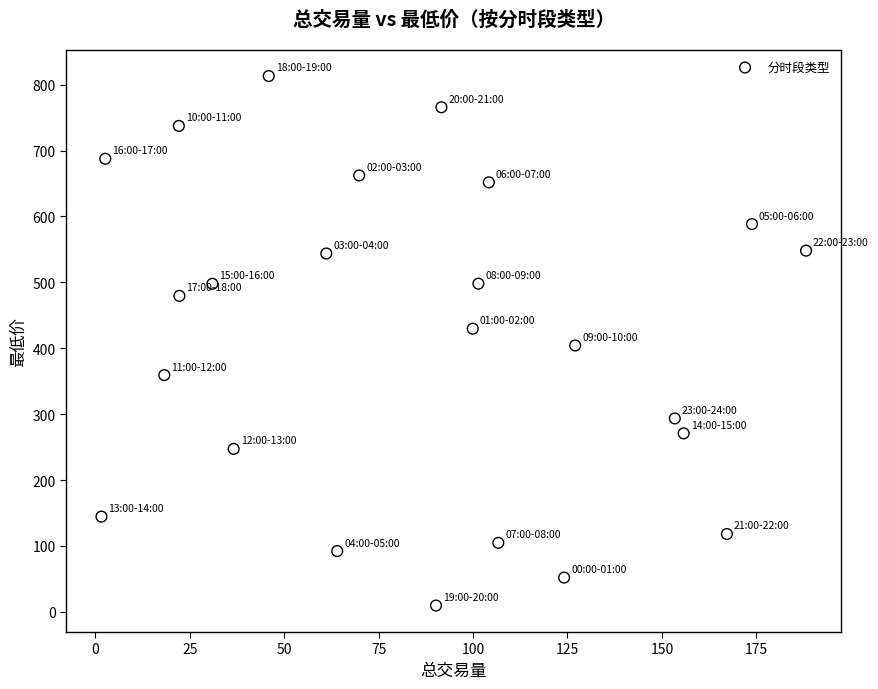

What is the range of Y values (max minus min)?

803.6